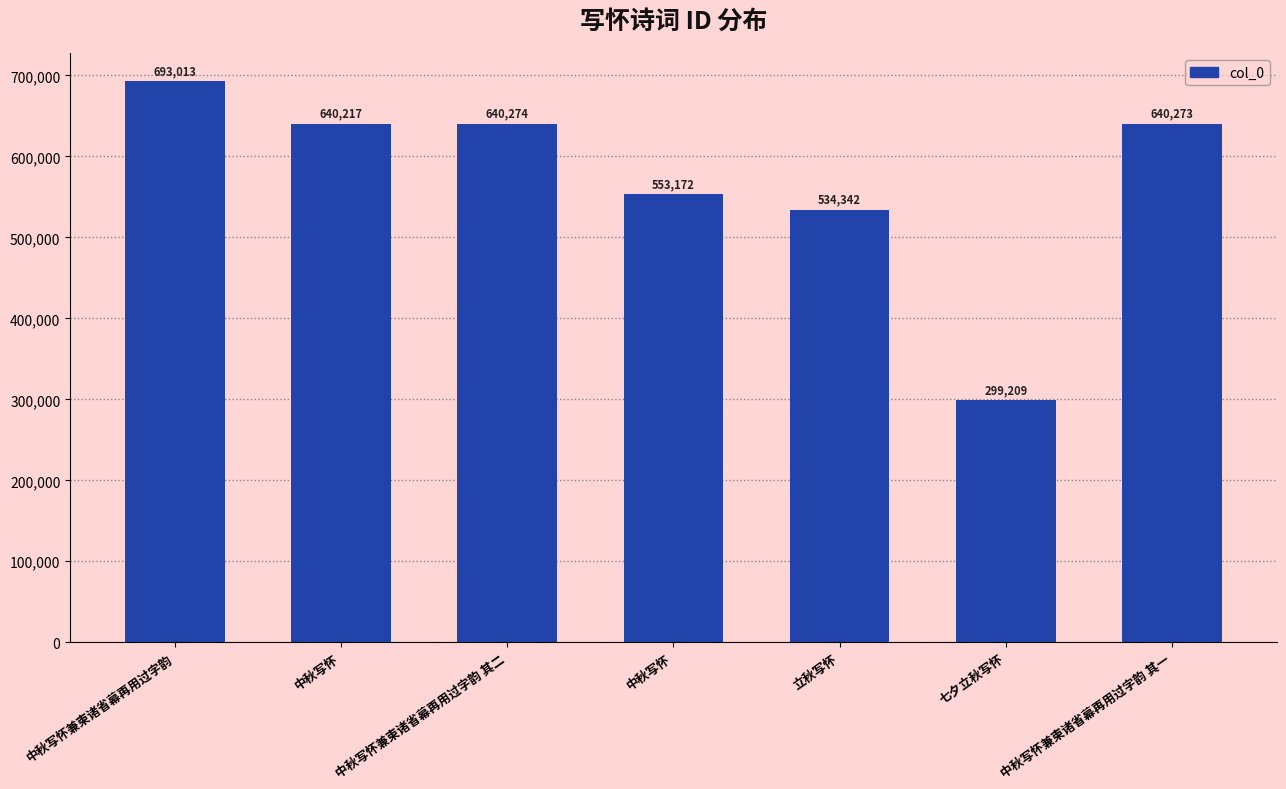

At which label is the value closest to 496111?

立秋写怀